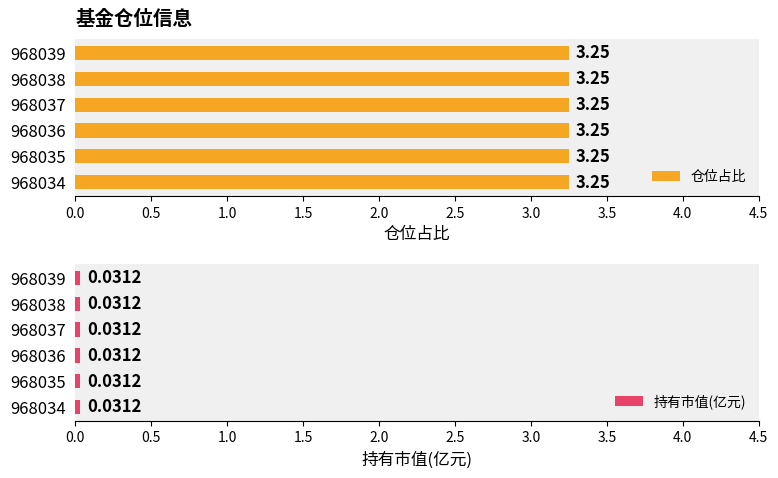

Which series has the largest total across all categories?

仓位占比